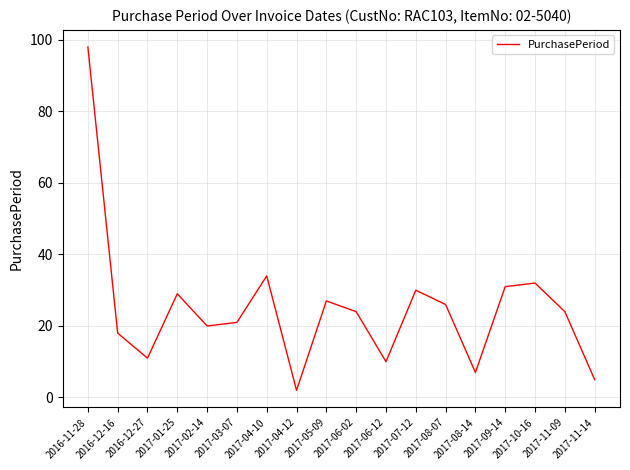

What is the greatest value displayed?

98